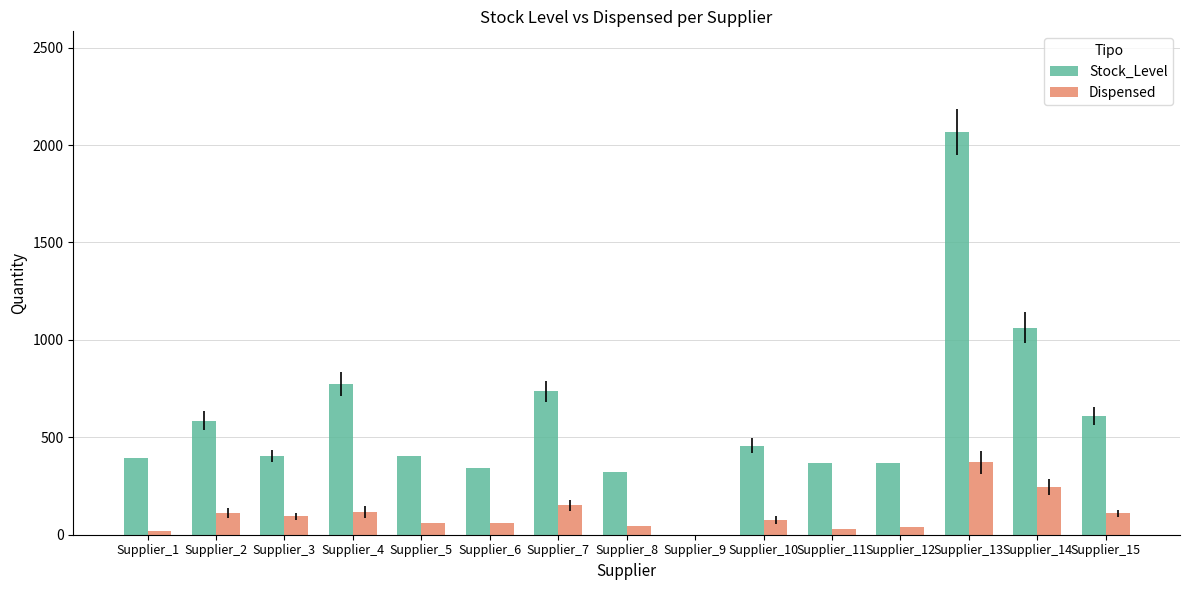

What is the sum of all Dispensed values?

1529